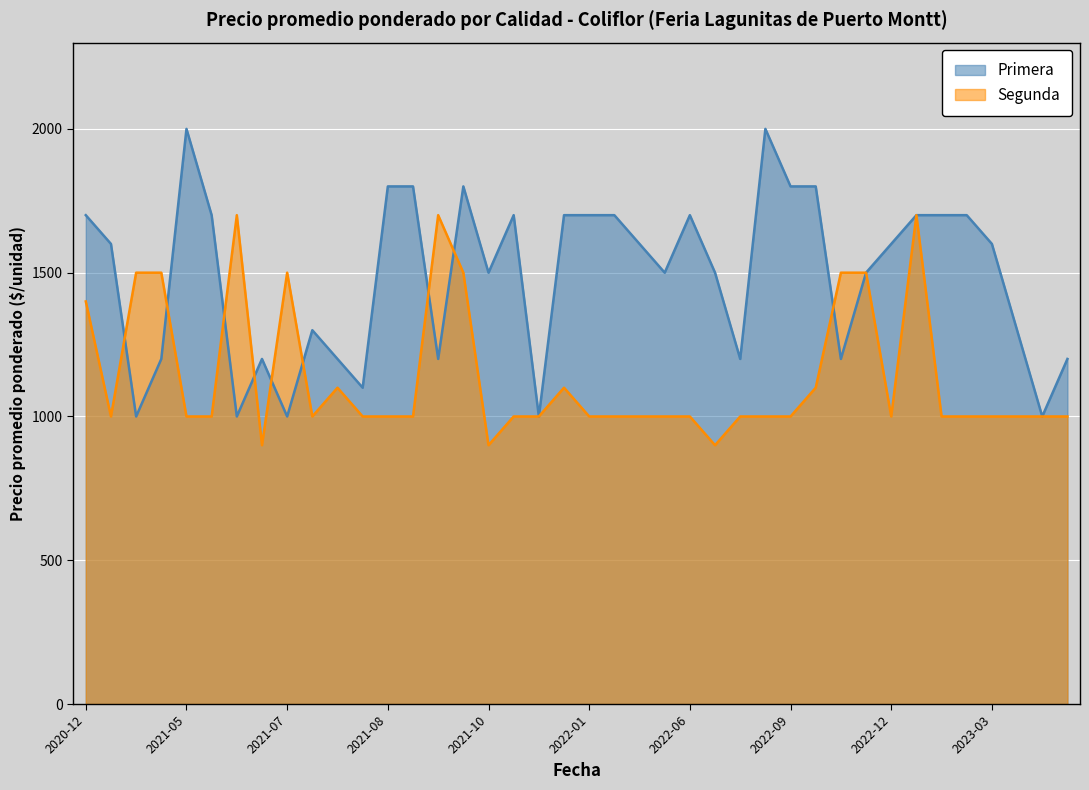

At 2021-06, list the series in order from smallest to largest.

Primera, Segunda